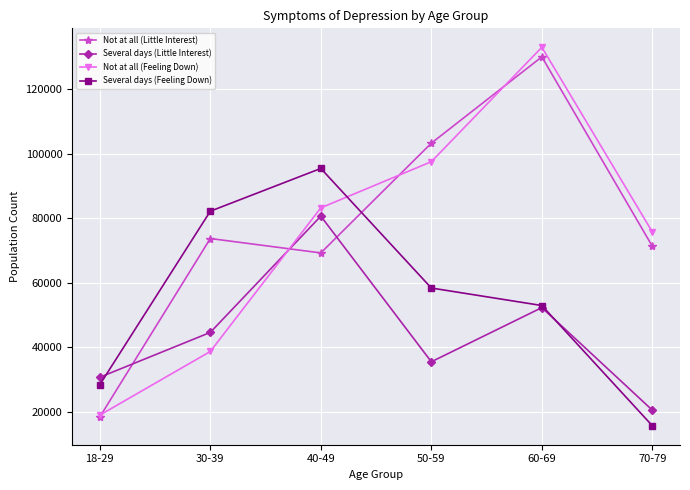

Which series changed the most between 40-49 and 50-59?

Several days (Little Interest)